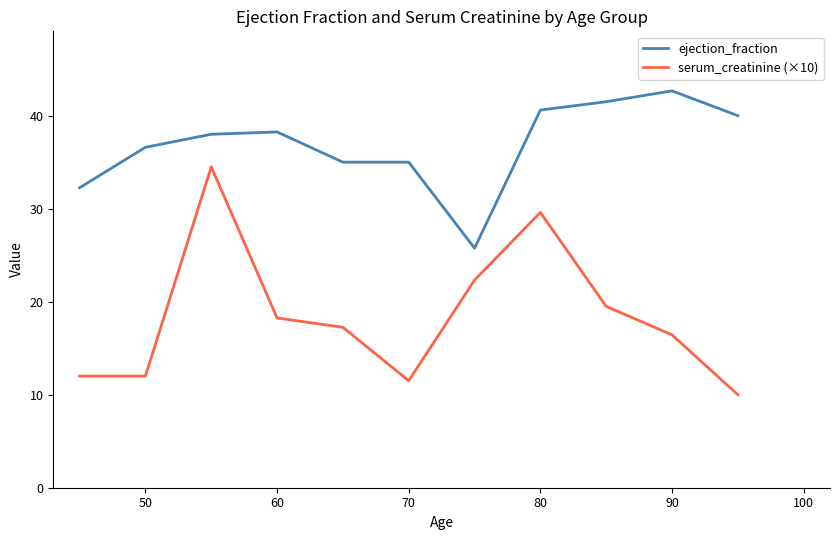

True or false: serum_creatinine (×10) and ejection_fraction intersect in this chart.

False